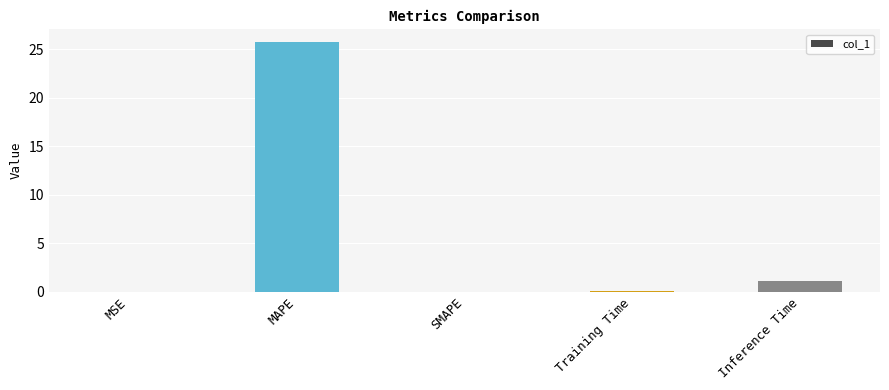

True or false: the data shows 1.1 at Inference Time.

True